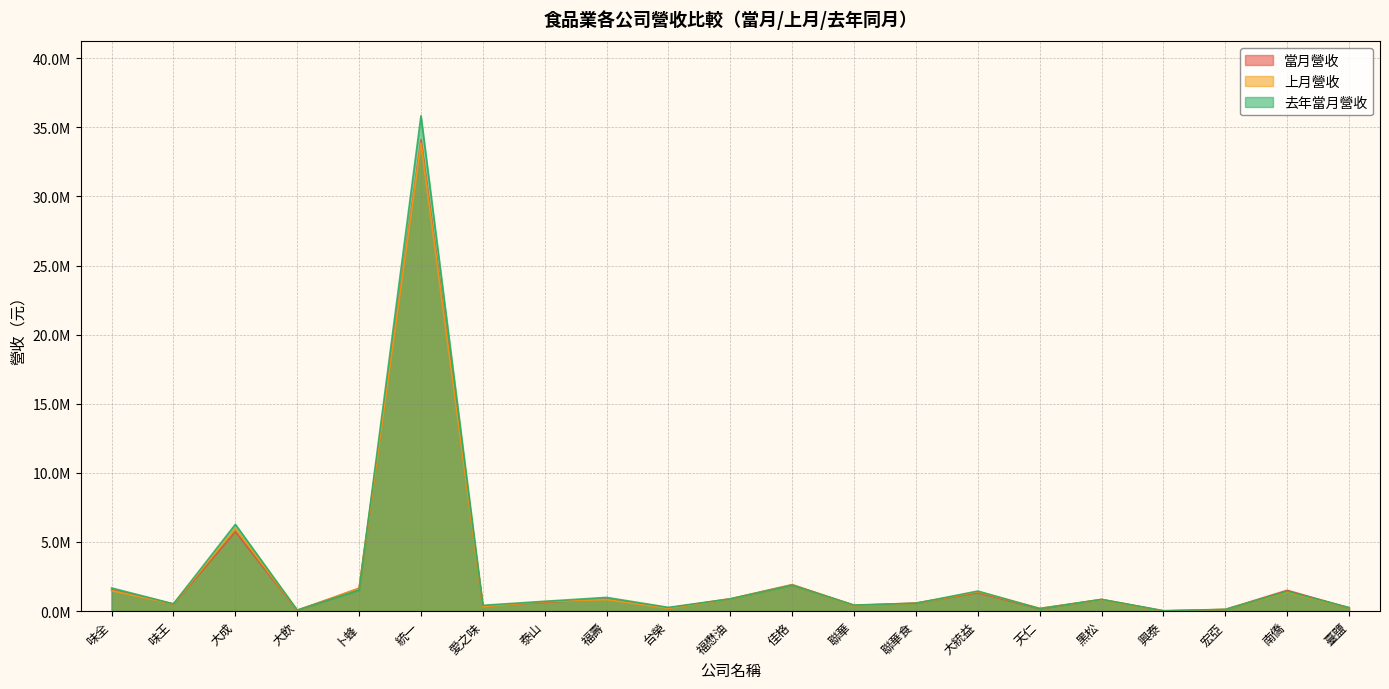

Read the 當月營收 value at 大成, to the nearest 50.

5738600